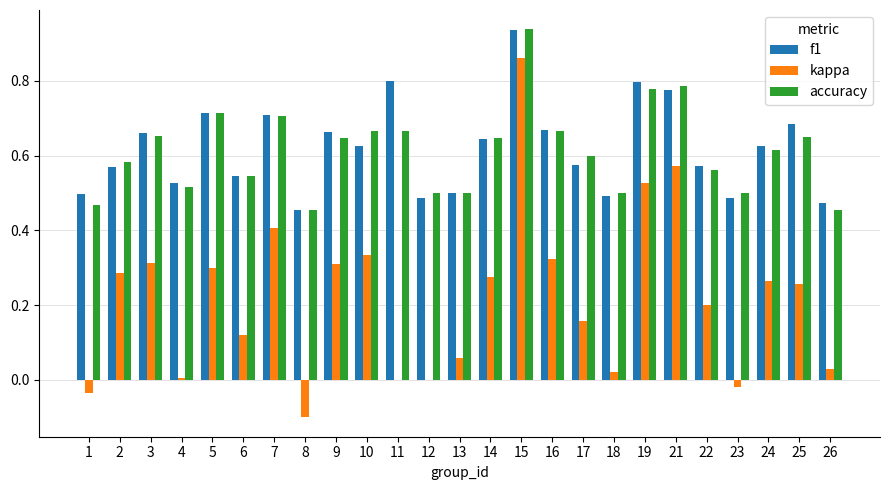

The kappa series shows 0.0 at 12. True or false?

True